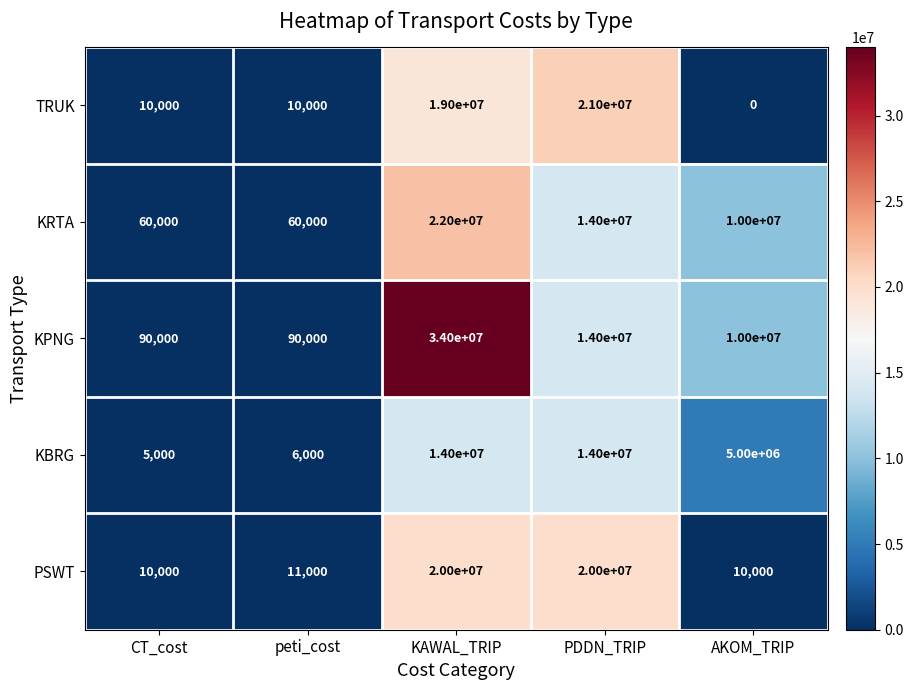

Is it true that PSWT equals 10000 at CT_cost?

True